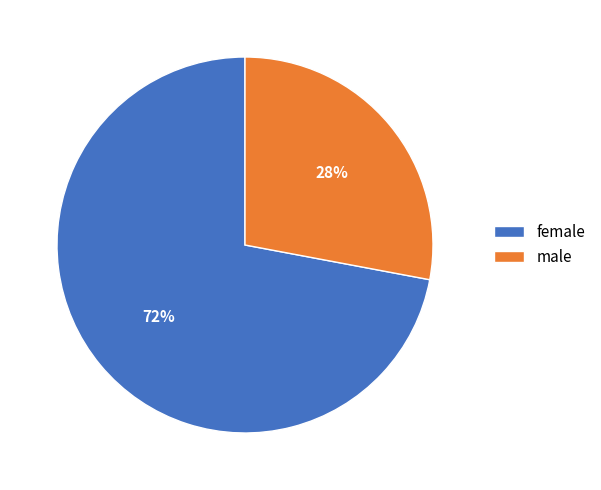

How many segments does this pie chart have?

2